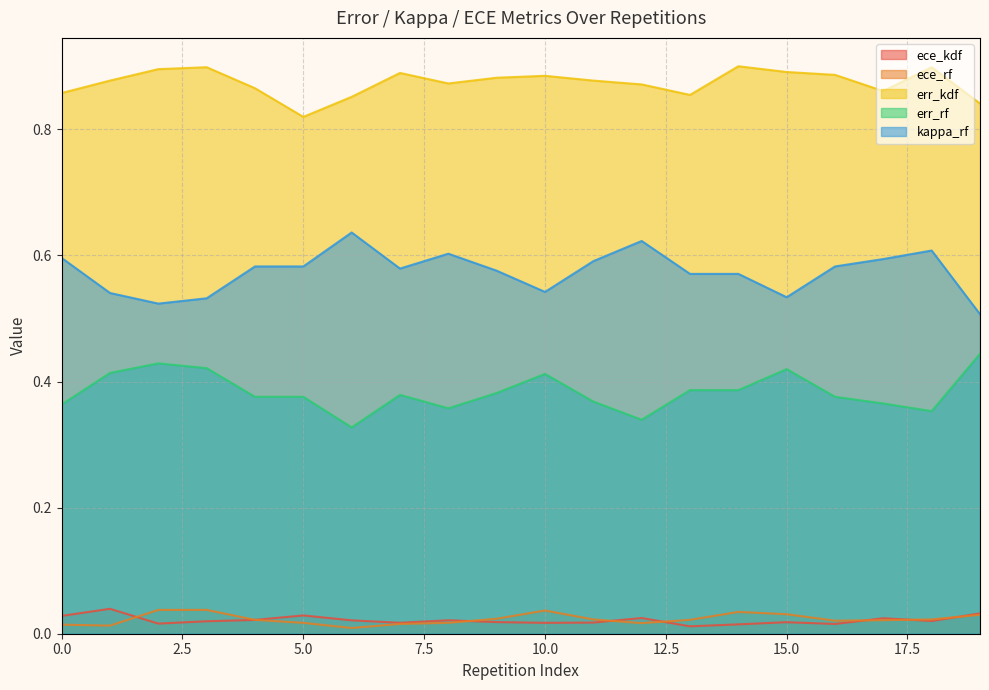

Reading left to right, list all the values displayed in this chart.

ece_kdf: 0.0	0.0	0.0	0.0	0.0	0.0	0.0	0.0	0.0	0.0	0.0	0.0	0.0	0.0	0.0	0.0	0.0	0.0	0.0	0.0
ece_rf: 0.0	0.0	0.0	0.0	0.0	0.0	0.0	0.0	0.0	0.0	0.0	0.0	0.0	0.0	0.0	0.0	0.0	0.0	0.0	0.0
err_kdf: 0.9	0.9	0.9	0.9	0.9	0.8	0.9	0.9	0.9	0.9	0.9	0.9	0.9	0.9	0.9	0.9	0.9	0.9	0.9	0.8
err_rf: 0.4	0.4	0.4	0.4	0.4	0.4	0.3	0.4	0.4	0.4	0.4	0.4	0.3	0.4	0.4	0.4	0.4	0.4	0.4	0.4
kappa_rf: 0.6	0.5	0.5	0.5	0.6	0.6	0.6	0.6	0.6	0.6	0.5	0.6	0.6	0.6	0.6	0.5	0.6	0.6	0.6	0.5